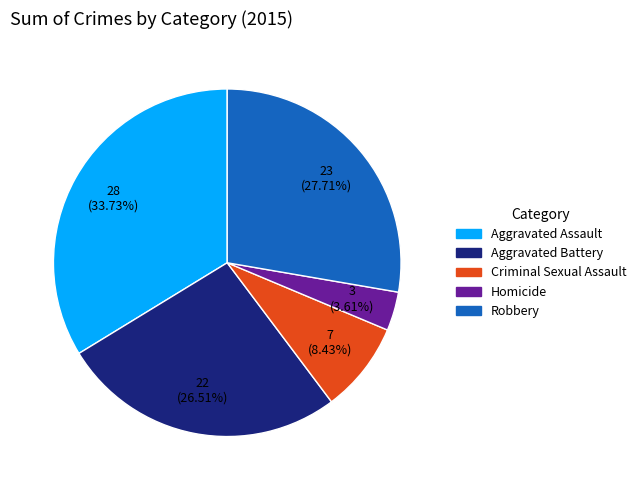

What is the largest slice in the pie chart?

Aggravated Assault